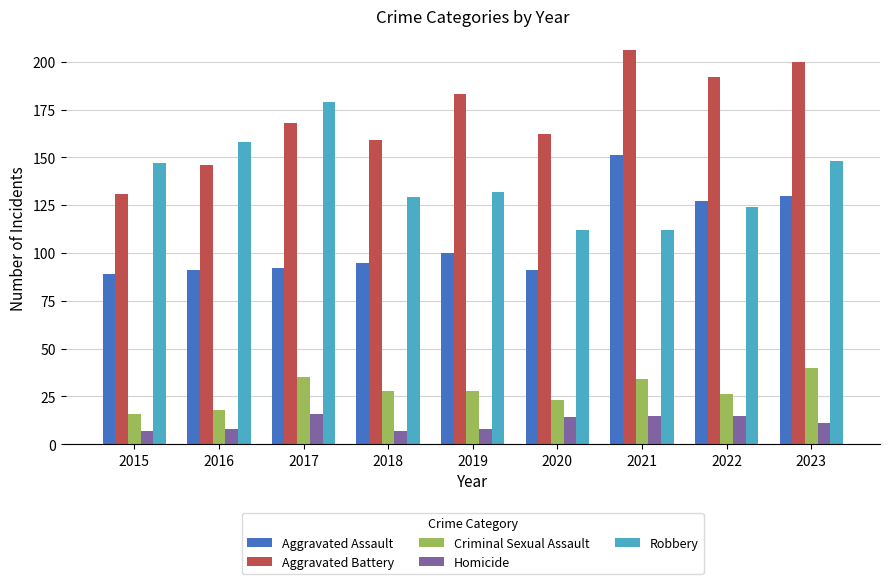

What value does the Aggravated Assault series have at 2015?

89